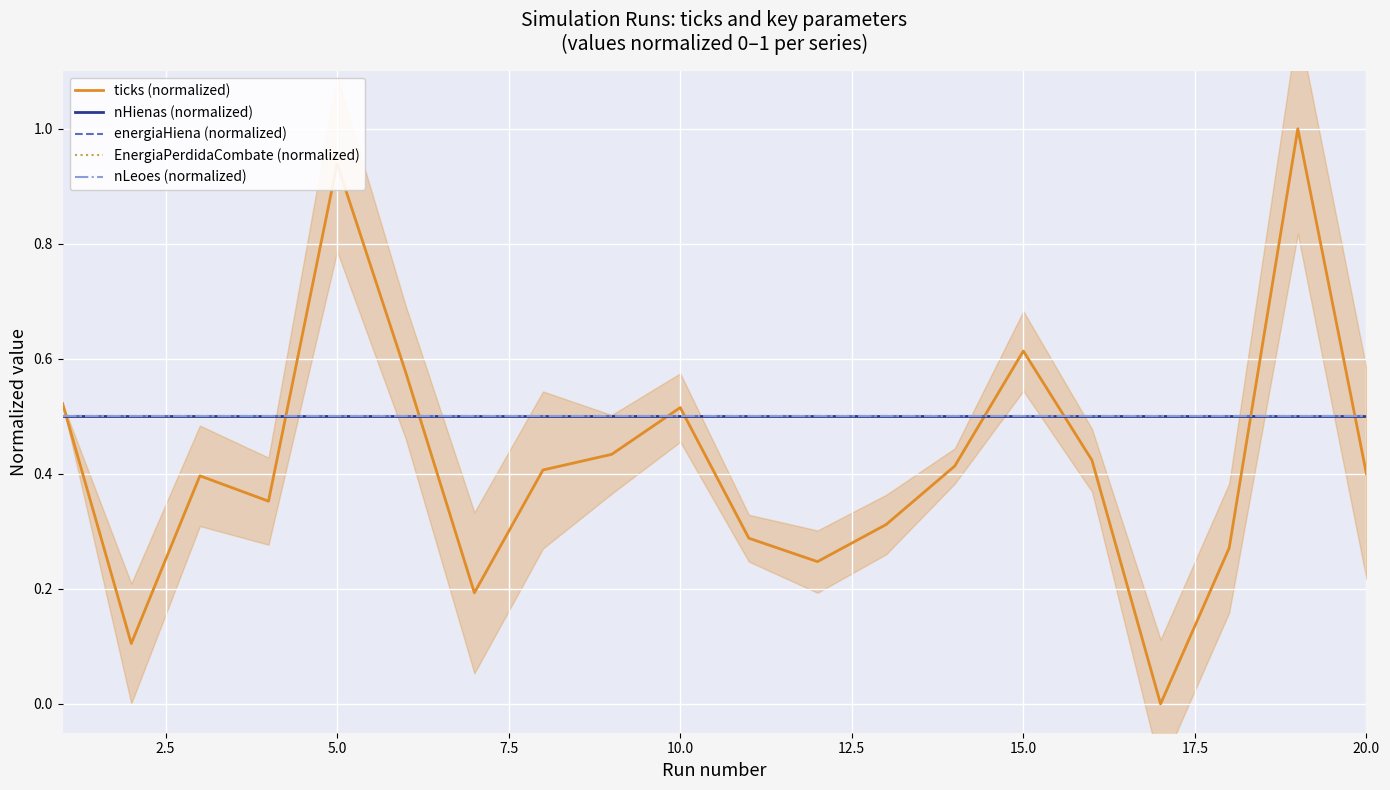

How many lines are shown in the chart?

5